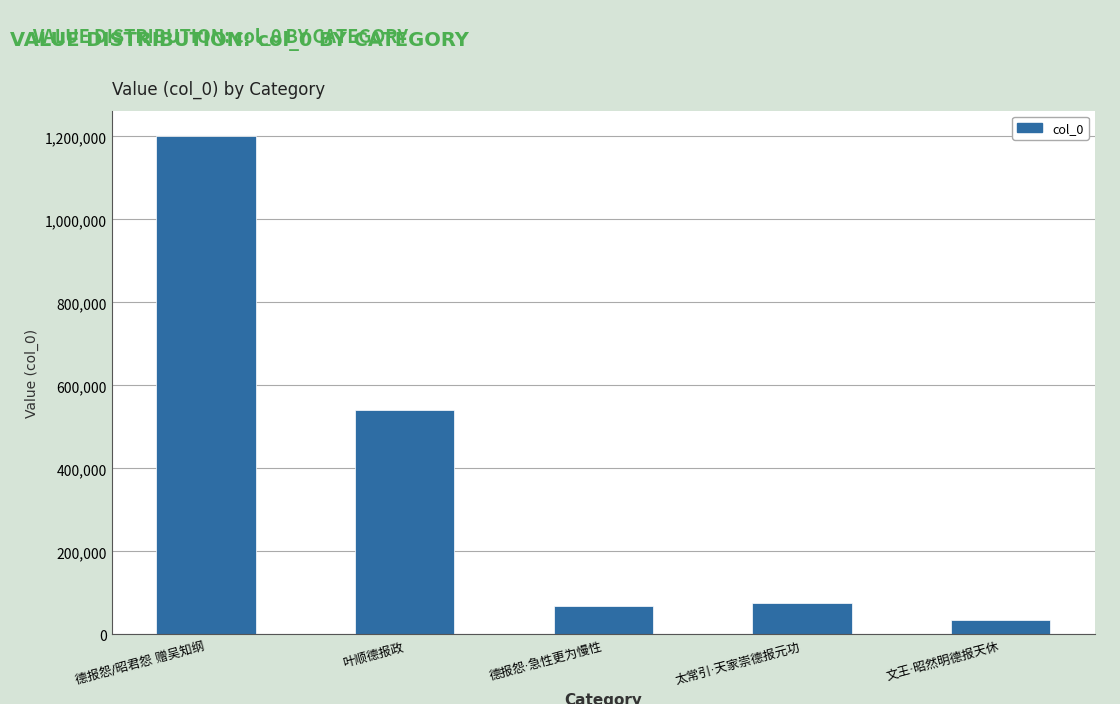

What is the maximum value shown in the chart?

1201951